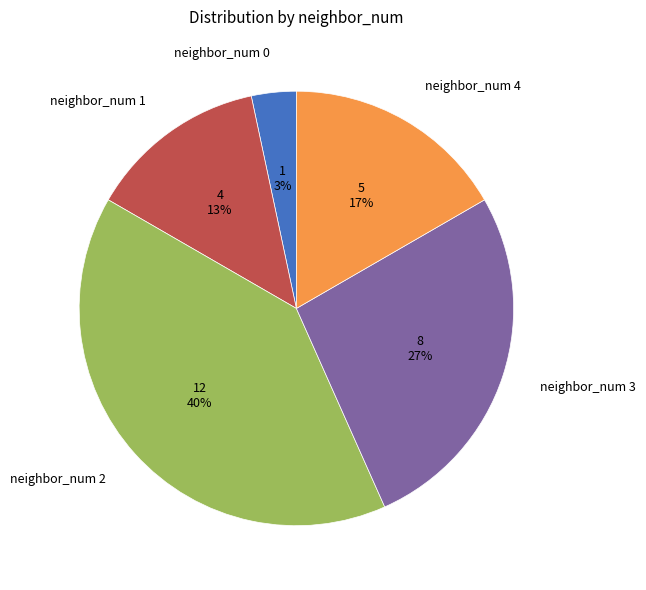

How many slices are in this pie chart?

5